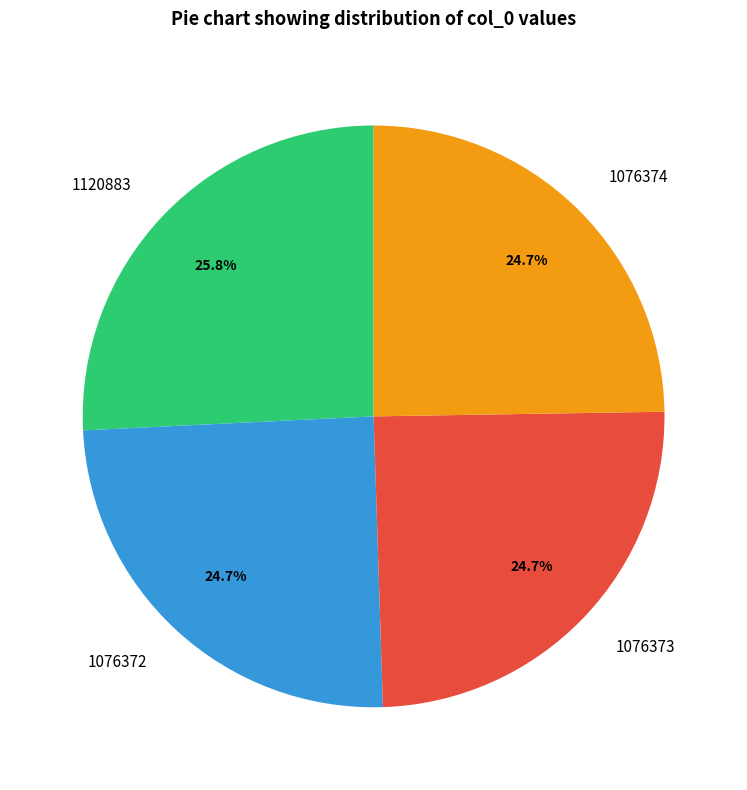

Count the number of slices in the pie.

4